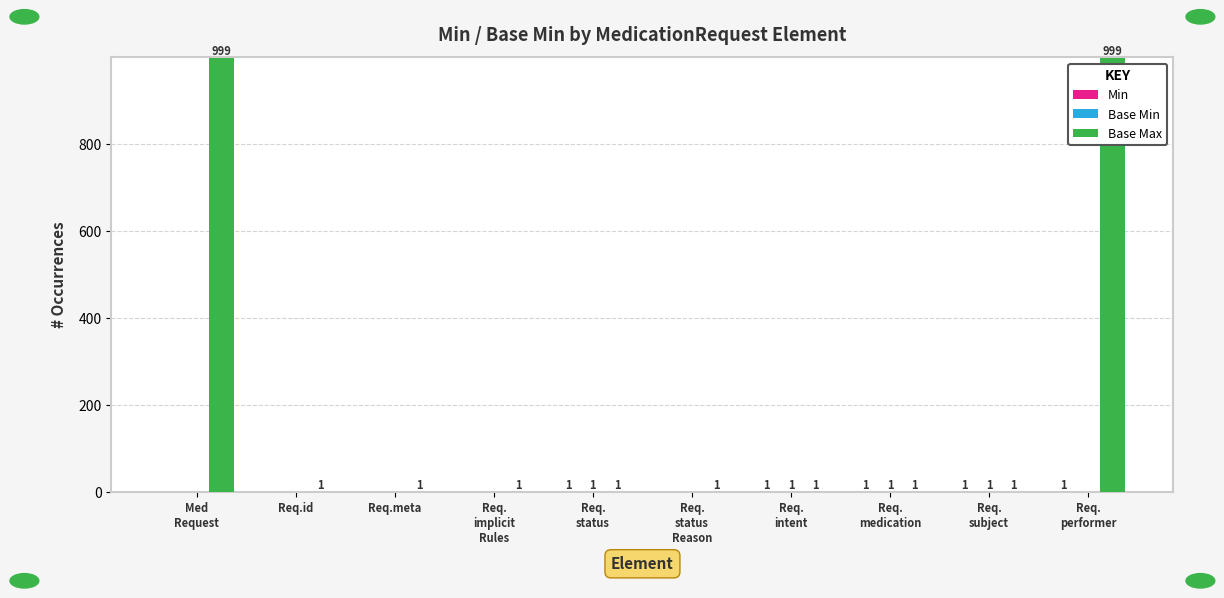

Which series has the largest total across all categories?

Base Max